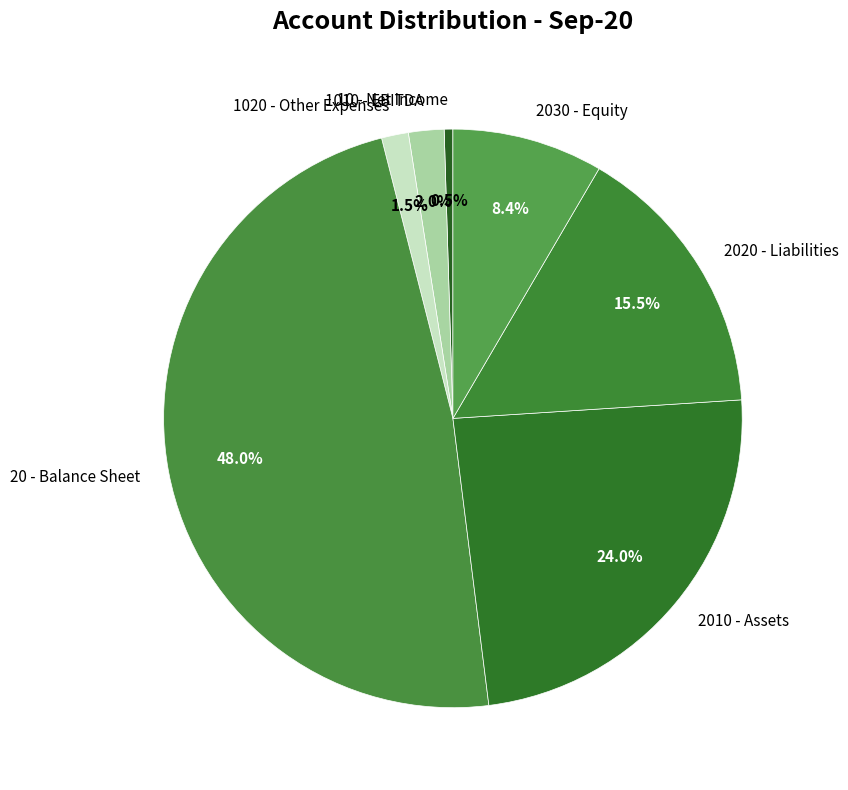

Is the sum of 2010 - Assets and 2020 - Liabilities greater than half?

No